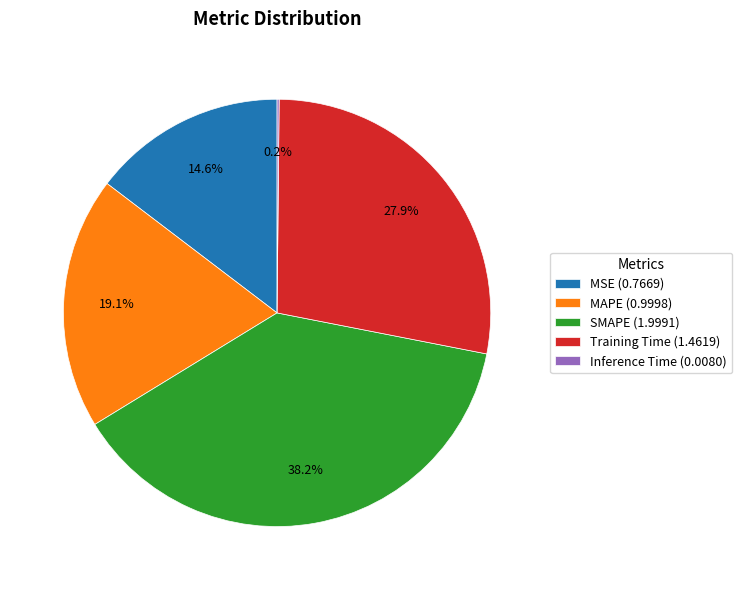

What percentage is NOT represented by SMAPE?

61.8%